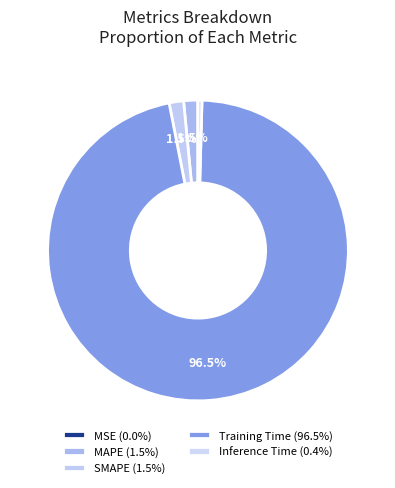

Is it true that MAPE is 2% of the pie?

True